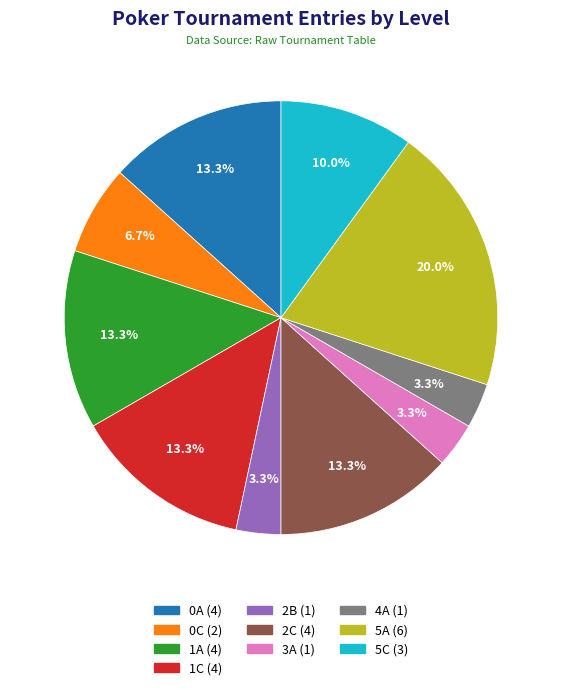

Count the number of slices in the pie.

10